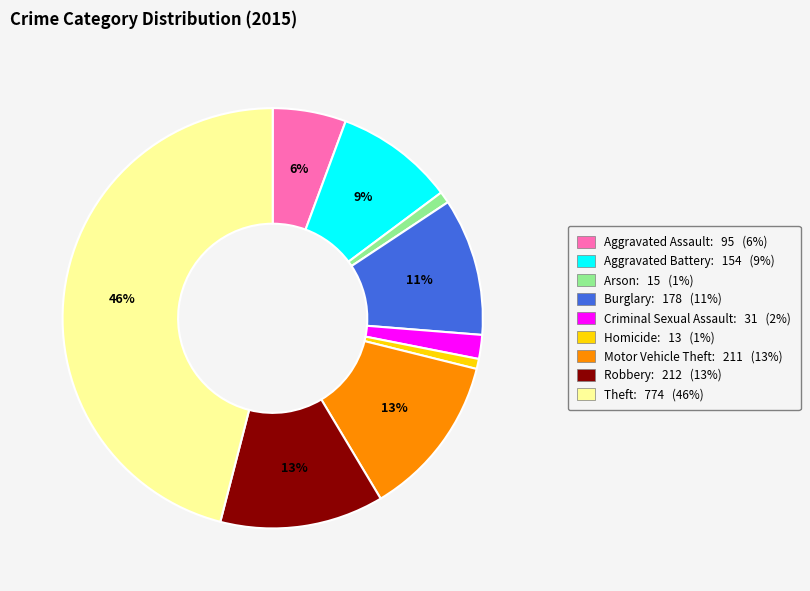

Is it true that Aggravated Battery is 9% of the pie?

True